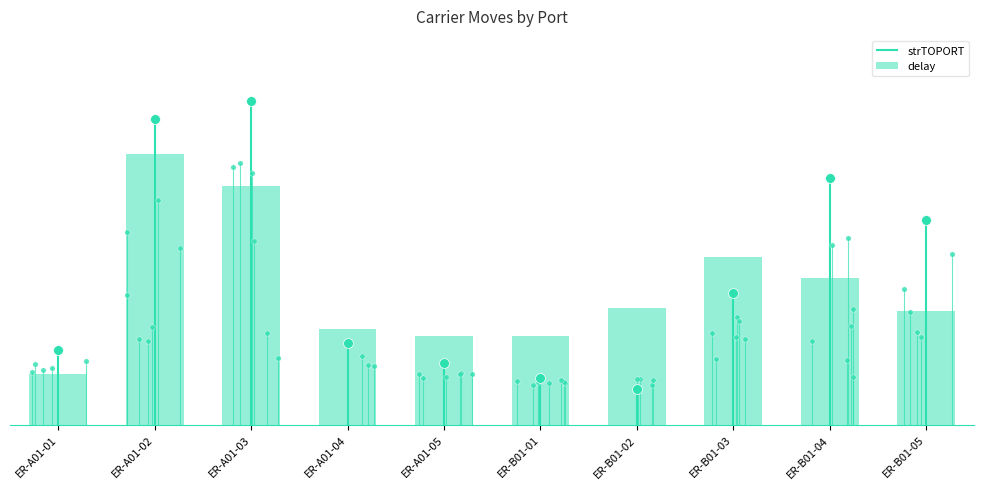

Between ER-A01-05 and ER-B01-05, which is larger?

ER-B01-05